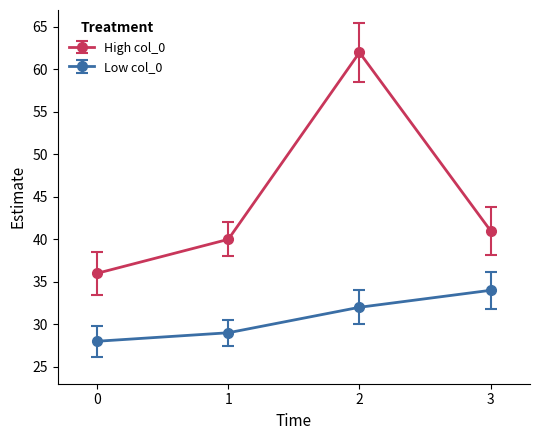

What is the sum of all High col_0 values?

179